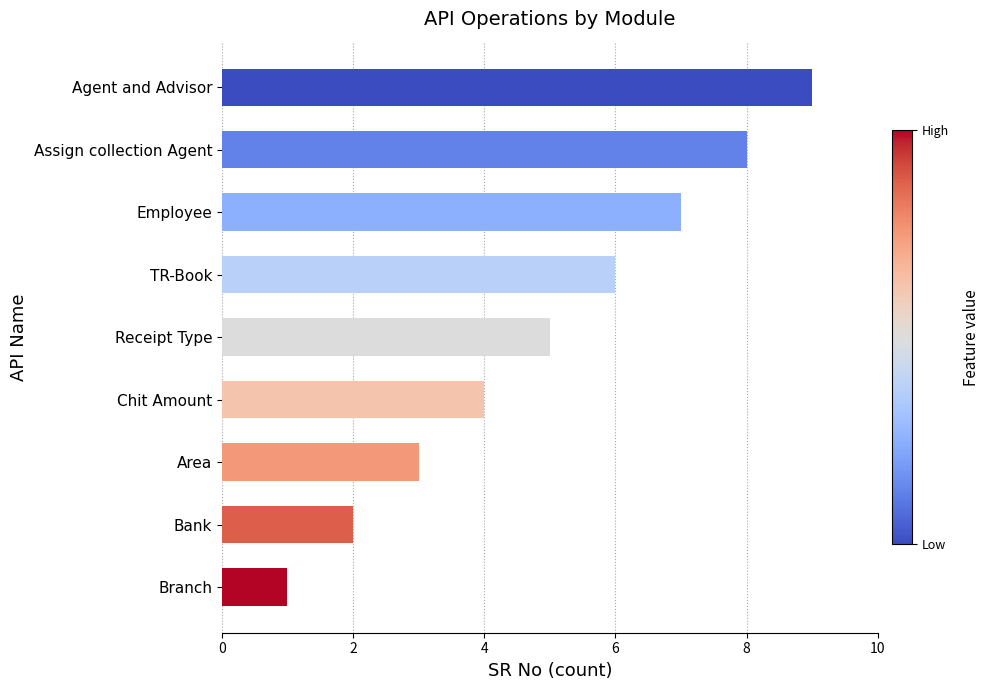

Does the chart contain stacked bars?

No